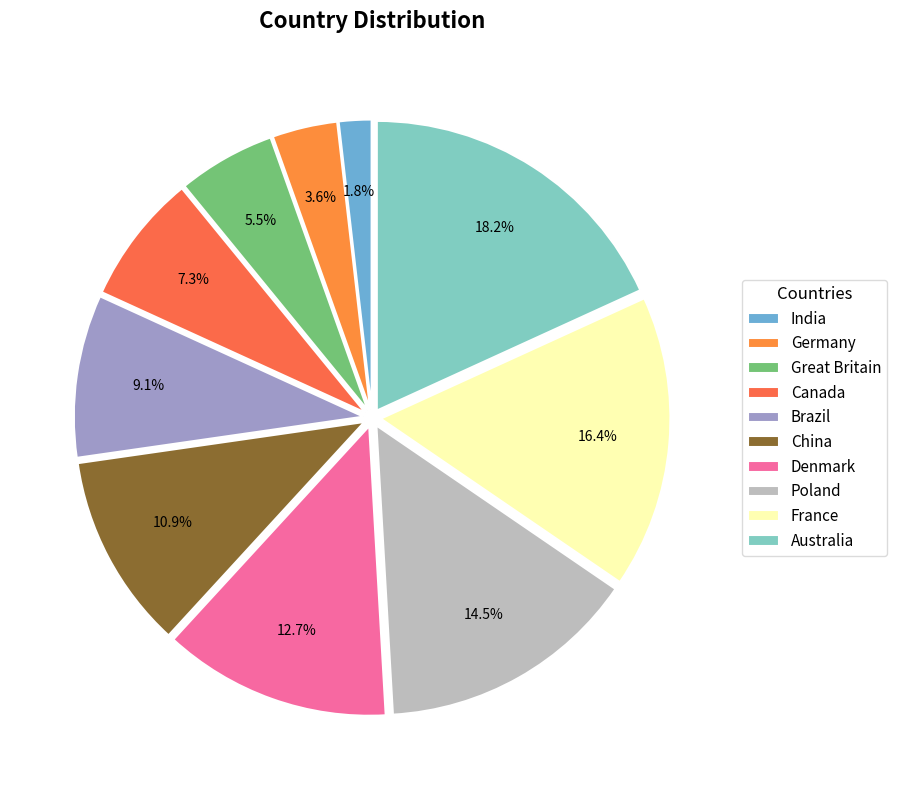

True or false: Germany accounts for 4% of the total.

True